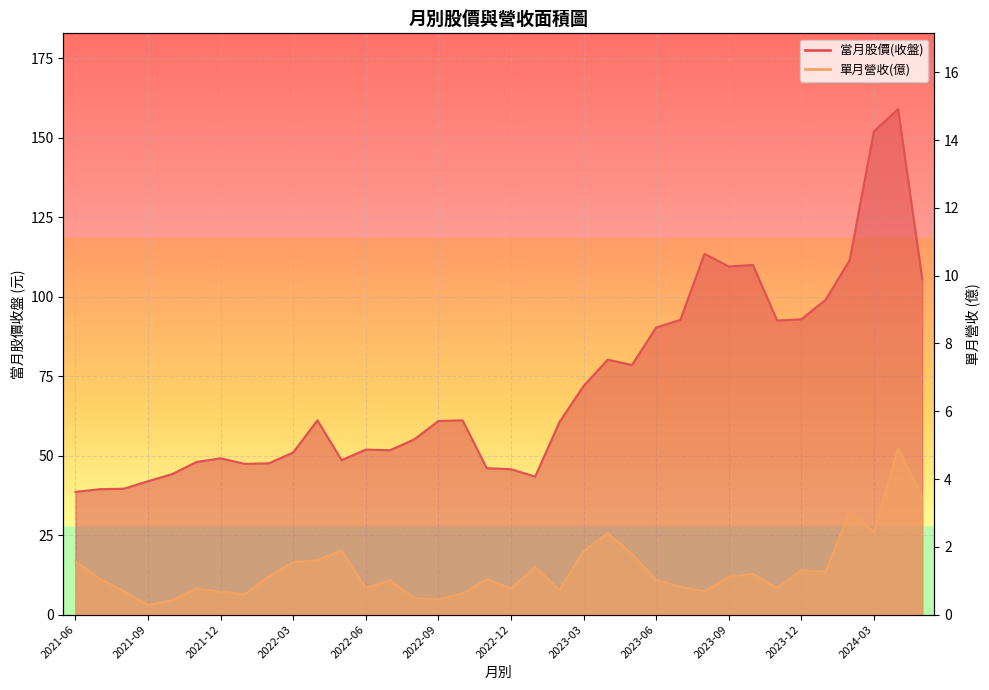

Which series has the largest range (max minus min)?

當月股價(收盤)